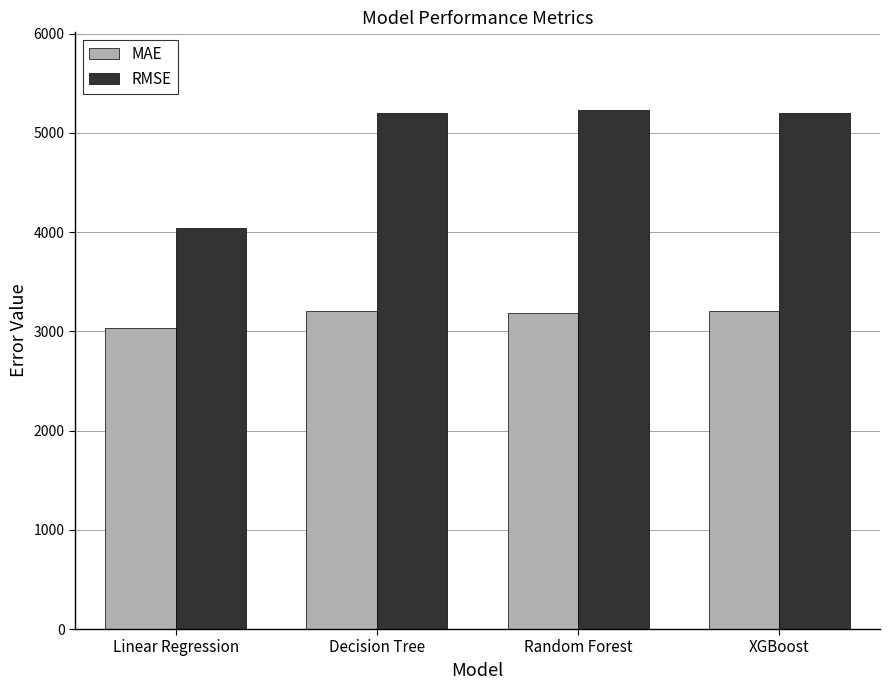

Which series has the largest range (max minus min)?

RMSE